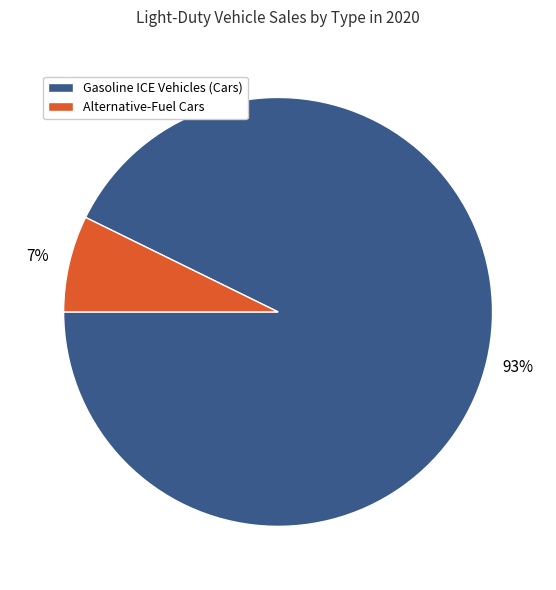

Is it true that Alternative-Fuel Cars is 1% of the pie?

False